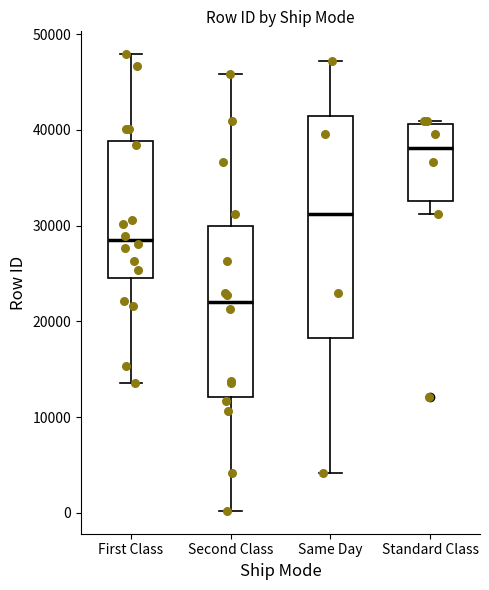

Reading left to right, read every box against the y-axis: the position of its median line, the range the box covers, and the ends of its whiskers. The values are not printed on the chart, so give them approximately, as read against the axis.

First Class: median 28000, box 25000 to 39000, whiskers 14000 to 48000
Second Class: median 22000, box 12000 to 30000, whiskers 0 to 46000
Same Day: median 31000, box 18000 to 41000, whiskers 4000 to 47000
Standard Class: median 38000, box 33000 to 41000, whiskers 31000 to 41000 (just above the box's upper edge)